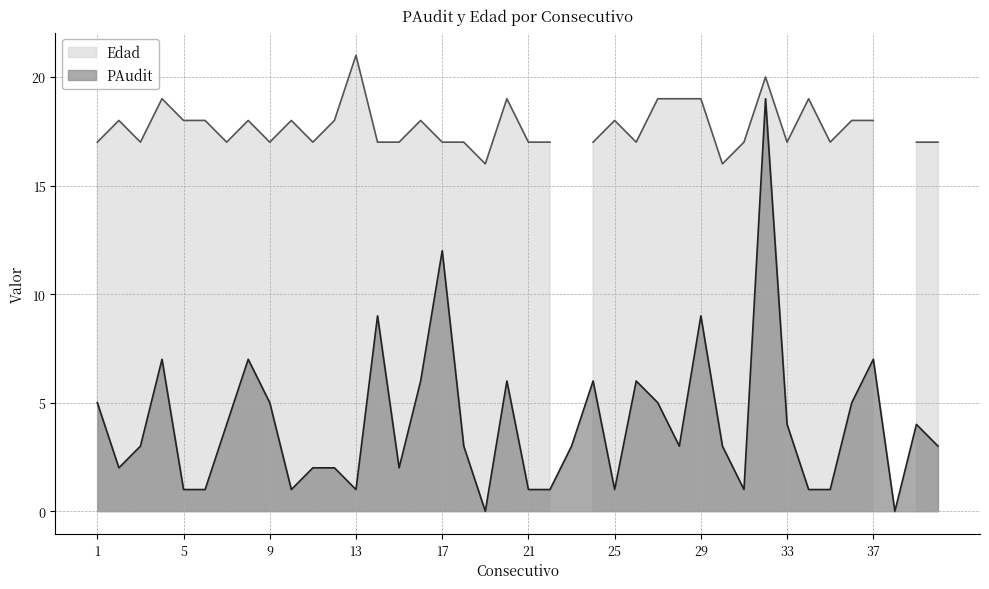

What is the maximum value for PAudit?

19